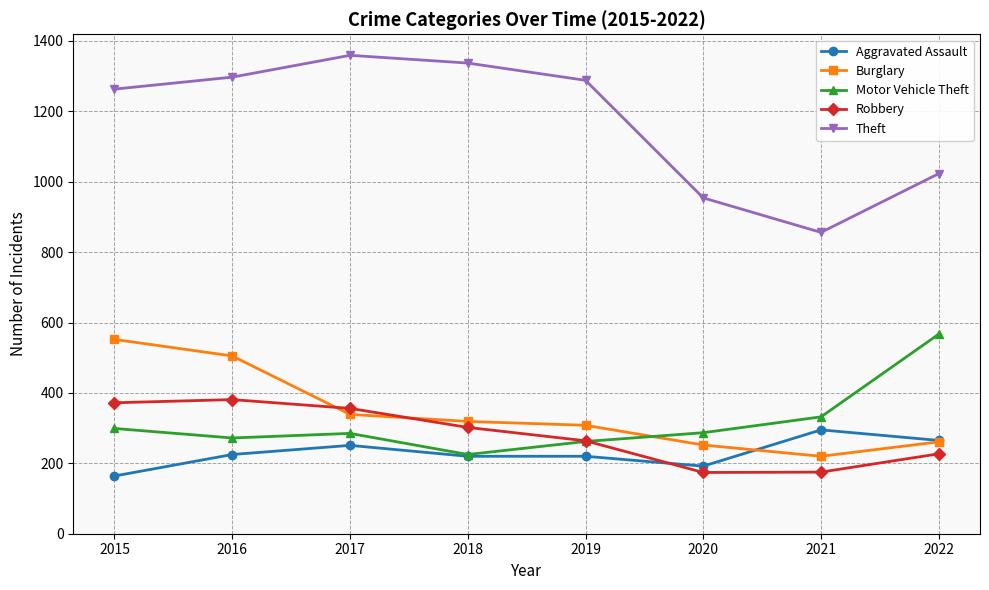

What is the approximate value of Robbery at 2017?

356